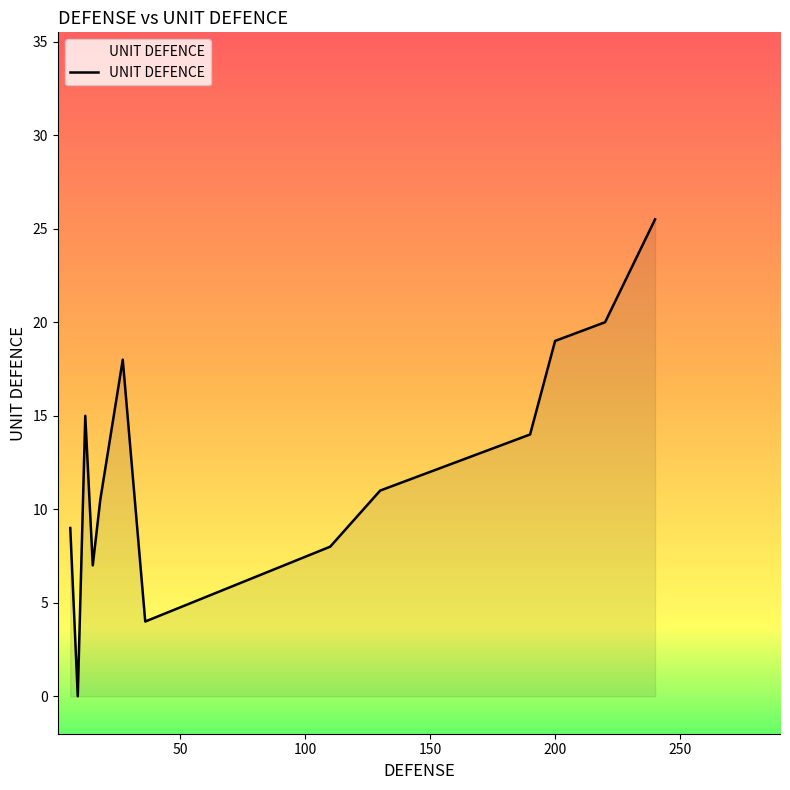

What is the difference between the second highest and minimum values?

20.0